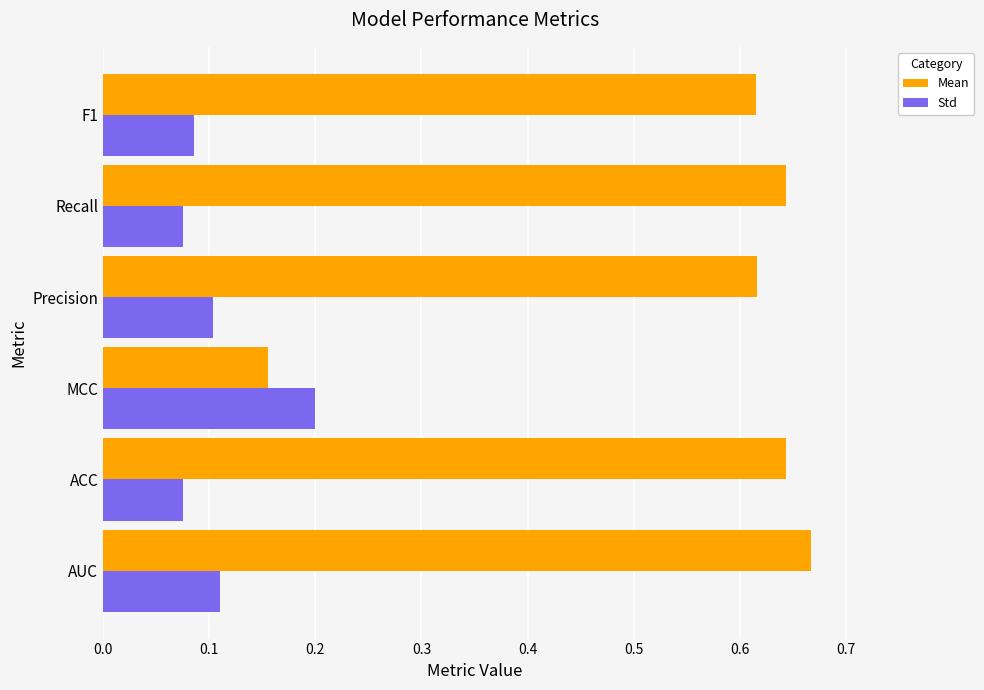

How many Std values are between 0 and 1?

6